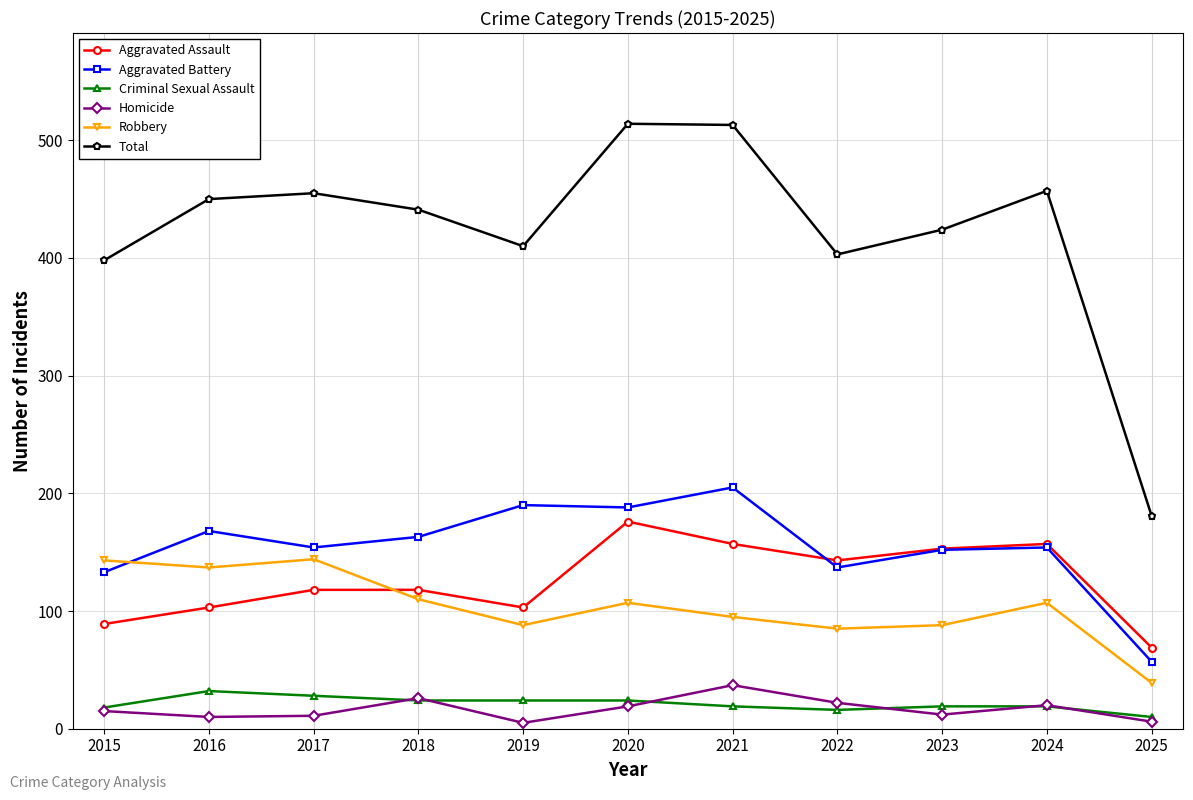

The Robbery series shows 137 at 2016. True or false?

True